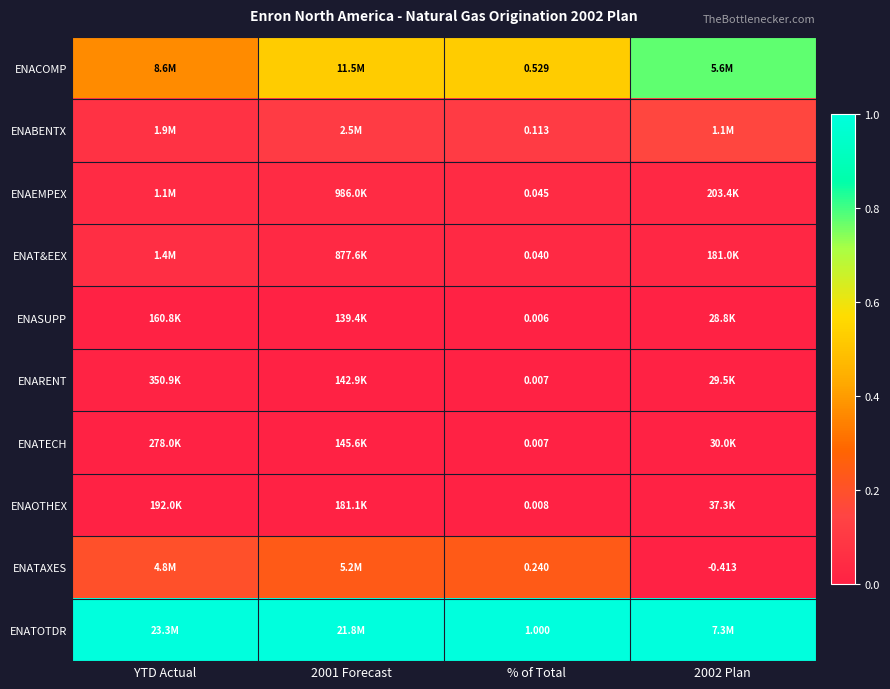

What is the spread (max minus min) of values at YTD Actual?

1.0